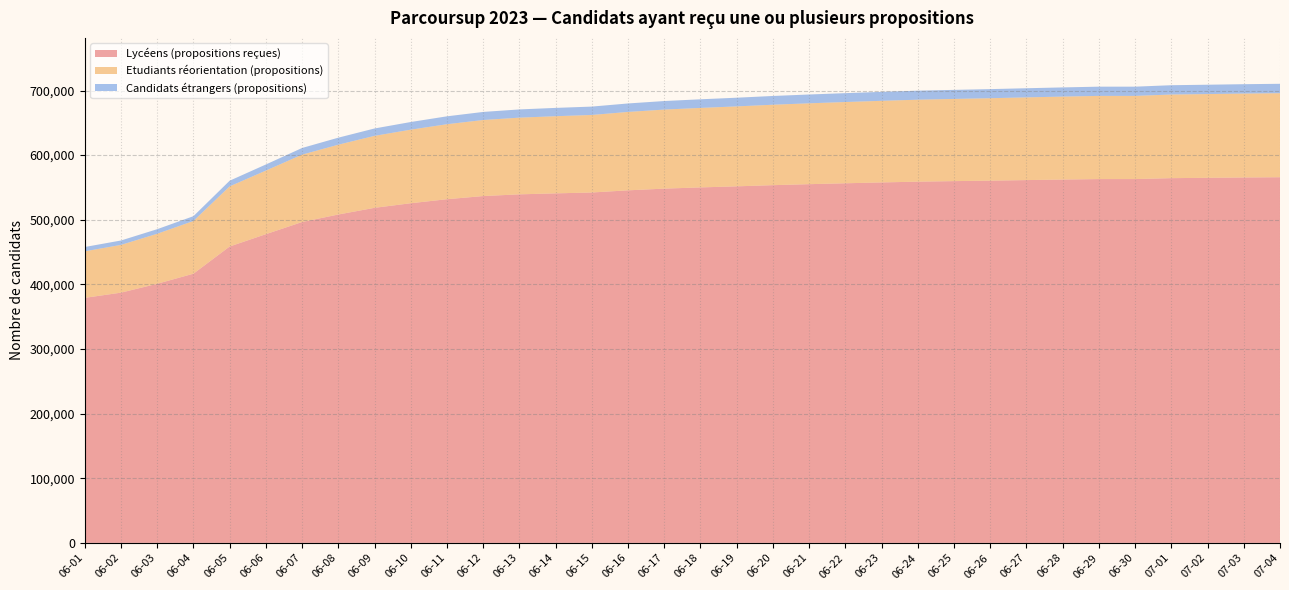

Reading left to right, transcribe all the data shown in this chart.

Lycéens (propositions reçues): 379141	387211	400942	416529	458627	477675	496496	508133	518456	525556	531794	536667	539328	540843	542189	545540	548173	550056	551712	553522	555065	556449	557773	558943	559791	560504	561389	562209	562953	562953	564383	564903	565418	565813
Etudiants réorientation (propositions): 72030	73883	77388	81556	93013	98406	104269	108019	111396	113855	116051	117694	118679	119405	119975	121331	122321	123019	123718	124486	125141	125733	126295	126854	127211	127590	127994	128385	128732	128732	129401	129609	129861	130040
Candidats étrangers (propositions): 6678	6820	7089	7452	8801	9452	10297	10875	11409	11841	12213	12494	12732	12852	12960	13103	13230	13346	13442	13545	13646	13744	13839	13928	13994	14068	14133	14204	14271	14271	14413	14457	14503	14541